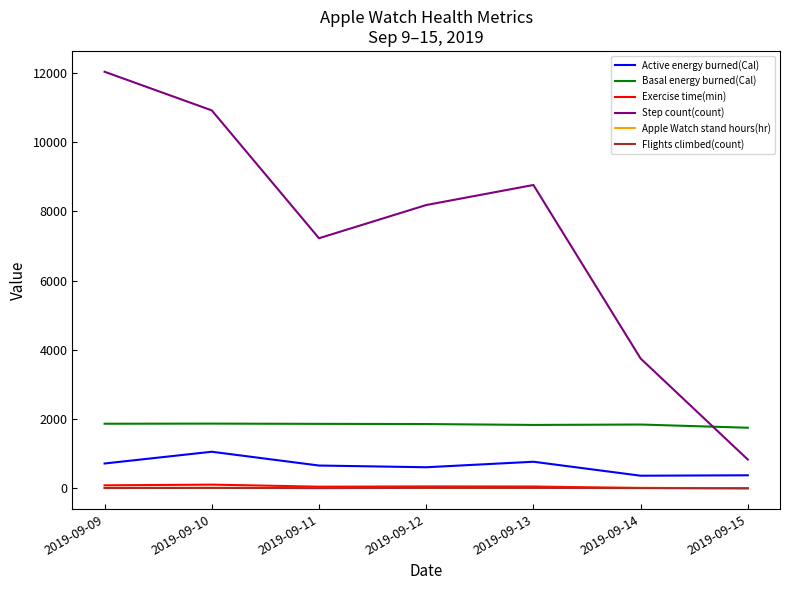

What is the spread (max minus min) of values at 2019-09-13?

8750.0